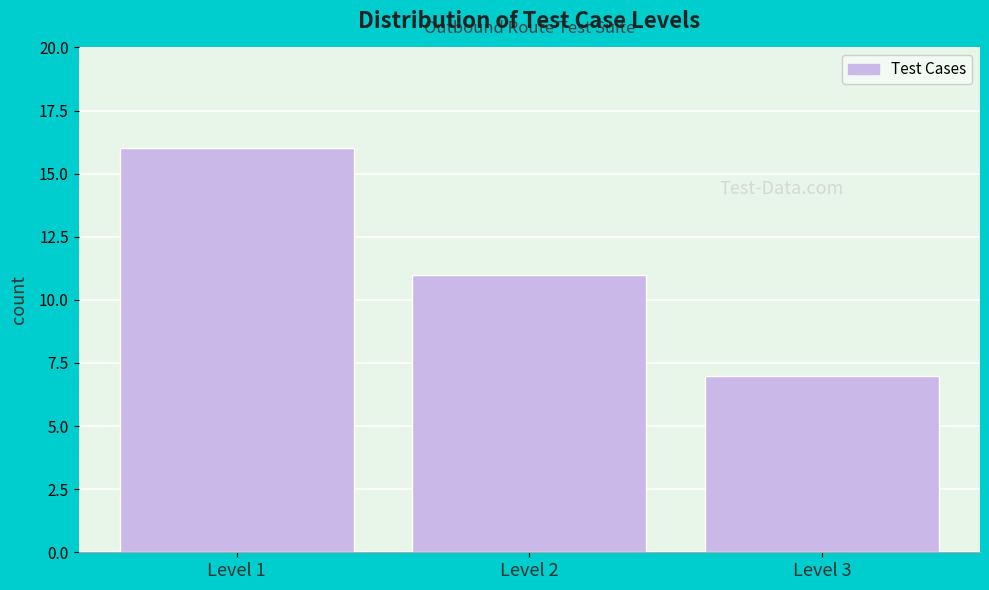

Reading right to left, transcribe all the data shown in this chart.

Level 3=7	Level 2=11	Level 1=16